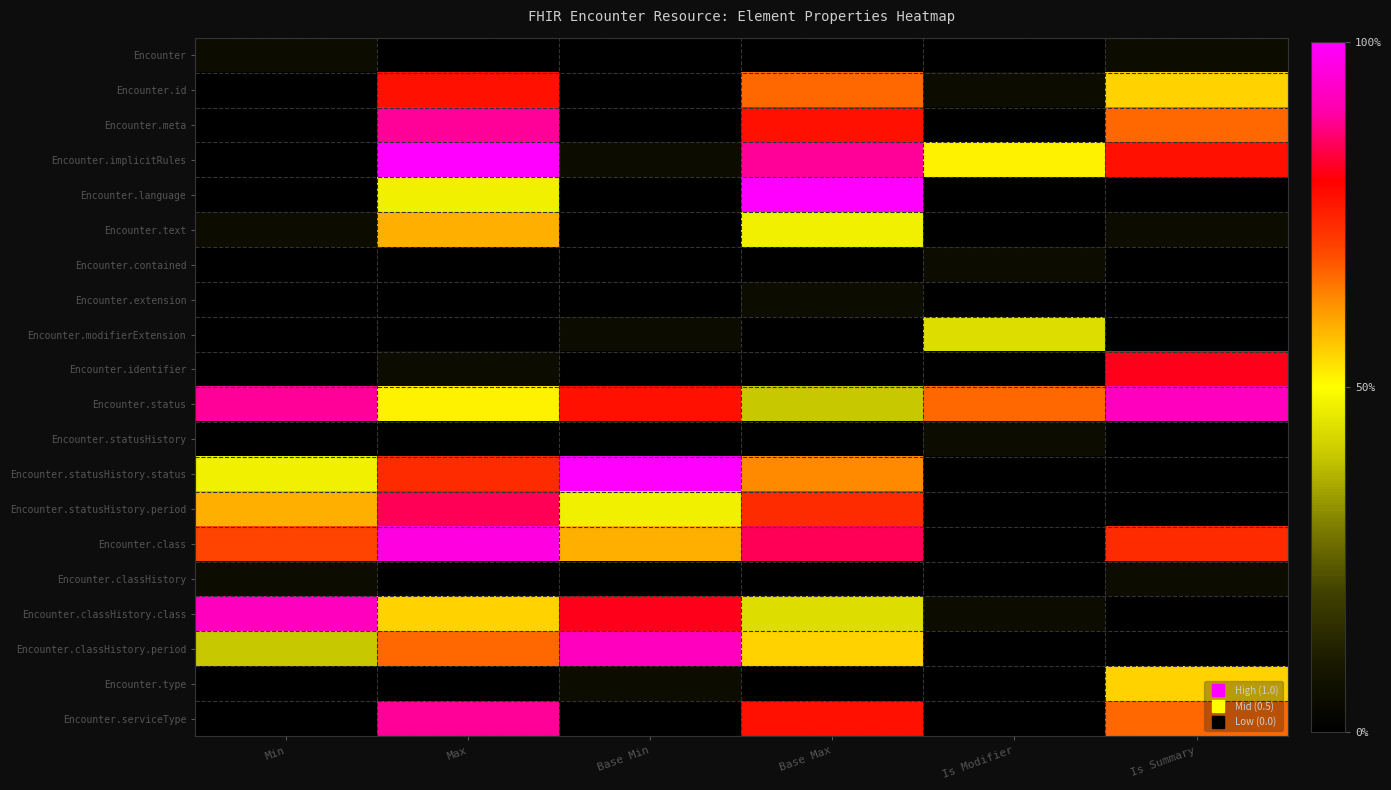

Rank the series at Base Max from lowest to highest value.

Encounter, Encounter.contained, Encounter.modifierExtension, Encounter.identifier, Encounter.statusHistory, Encounter.classHistory, Encounter.type, Encounter.extension, Encounter.status, Encounter.classHistory.class, Encounter.text, Encounter.classHistory.period, Encounter.statusHistory.status, Encounter.id, Encounter.statusHistory.period, Encounter.meta, Encounter.serviceType, Encounter.class, Encounter.implicitRules, Encounter.language